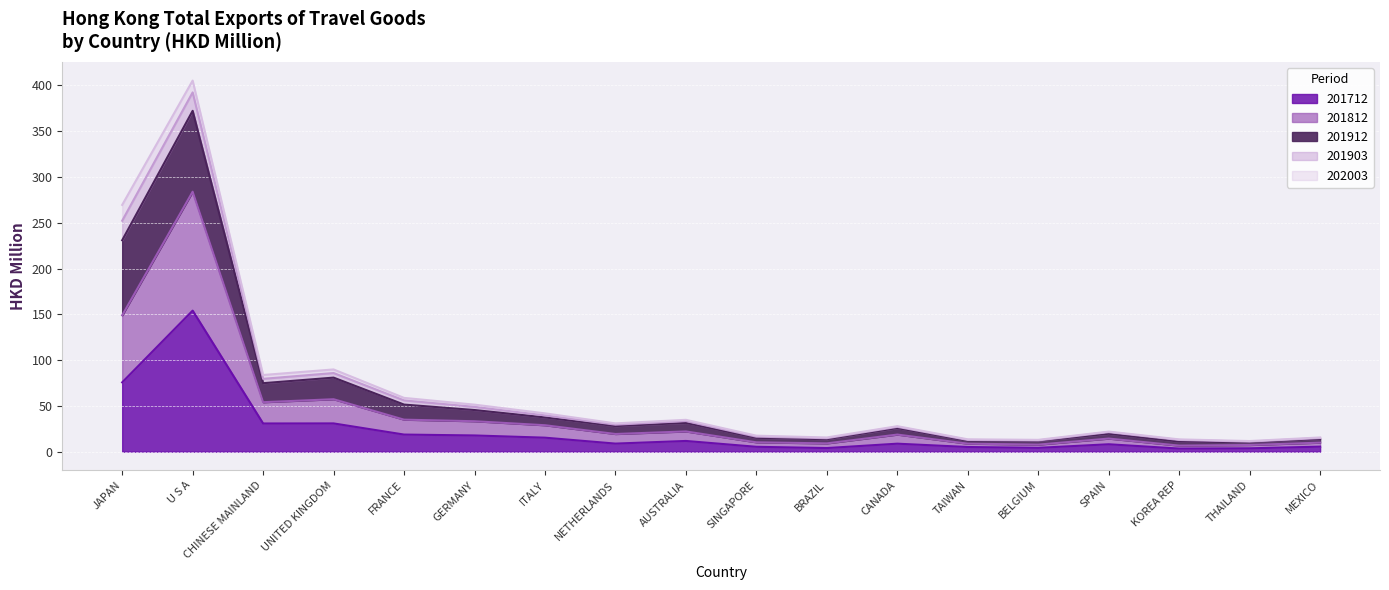

True or false: 201912 has more than 1 interior local peaks.

True